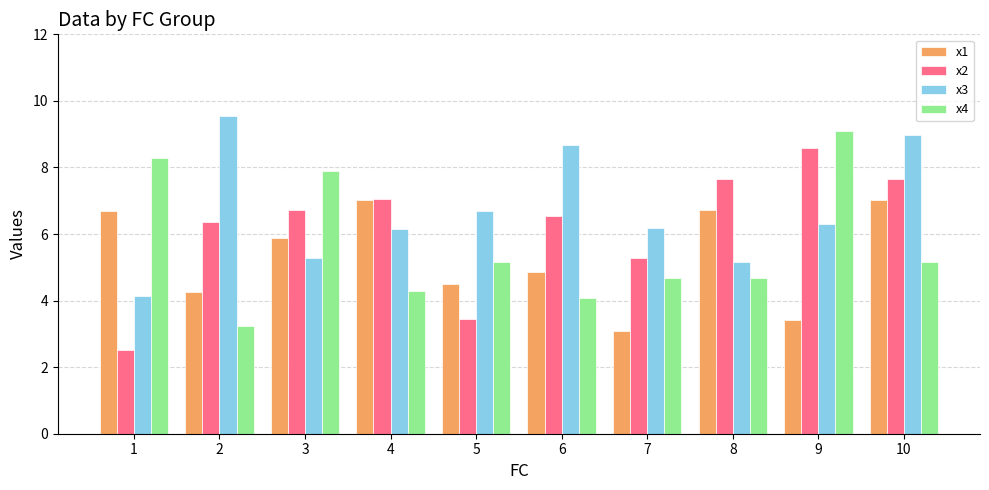

What is the highest value of the x4 series?

9.1